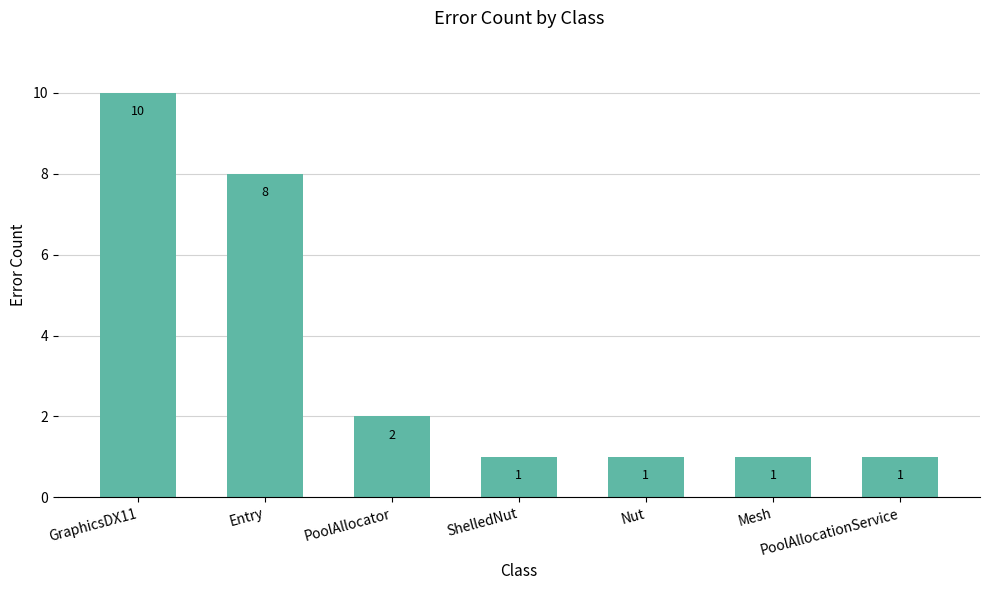

Which has a higher value, PoolAllocator or ShelledNut?

PoolAllocator